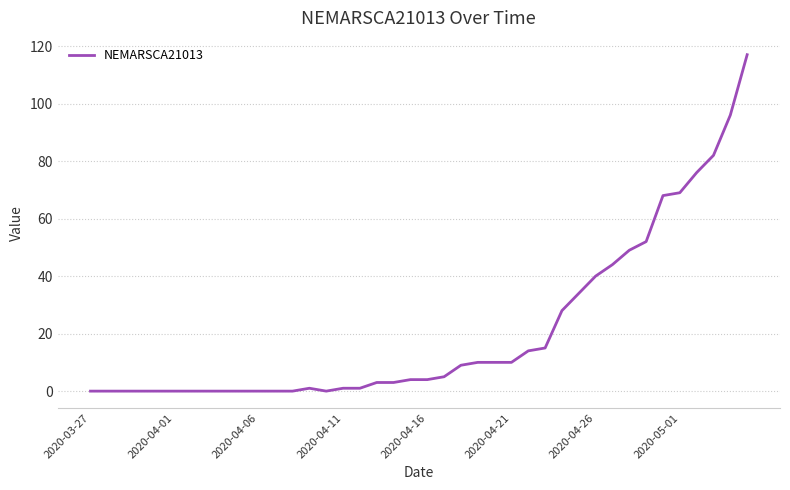

What is the maximum value shown in the chart?

117